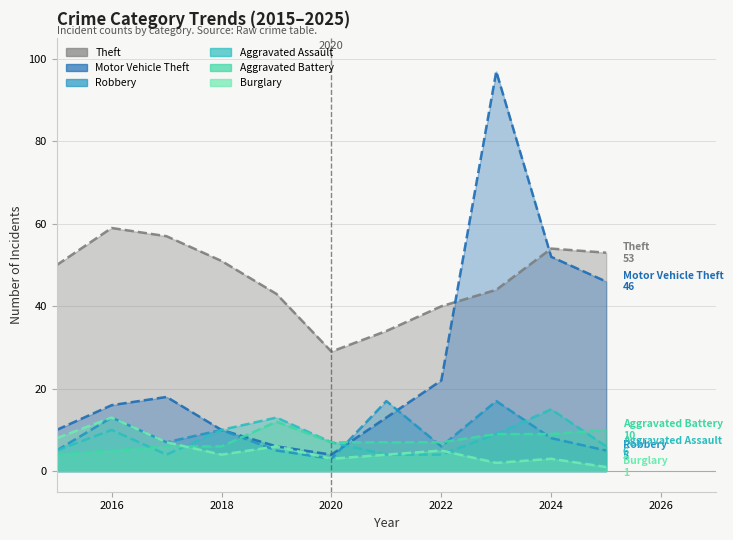

What value does the Aggravated Battery series have at 2022?

7